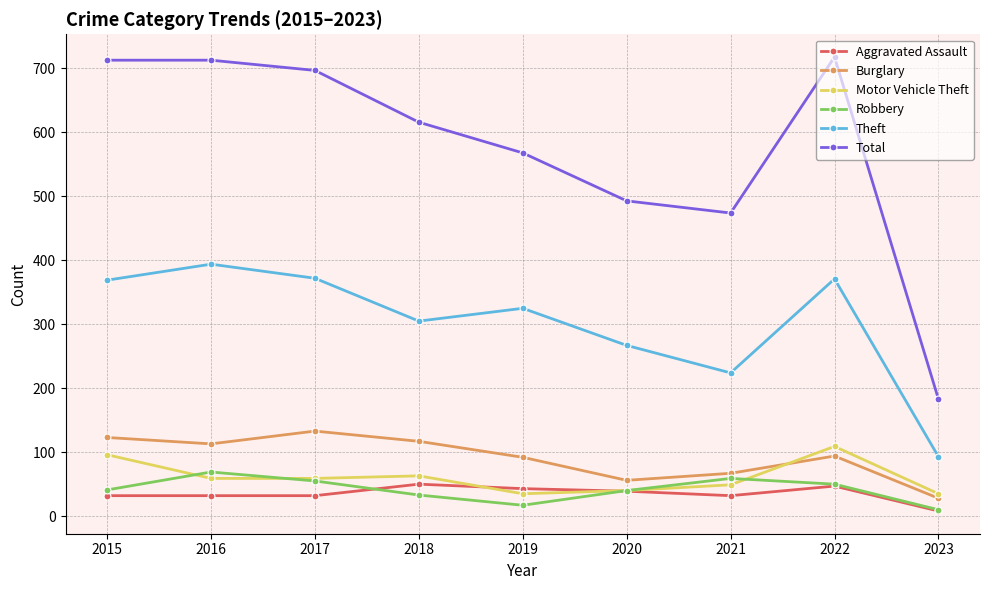

The Robbery series shows 59 at 2021. True or false?

True